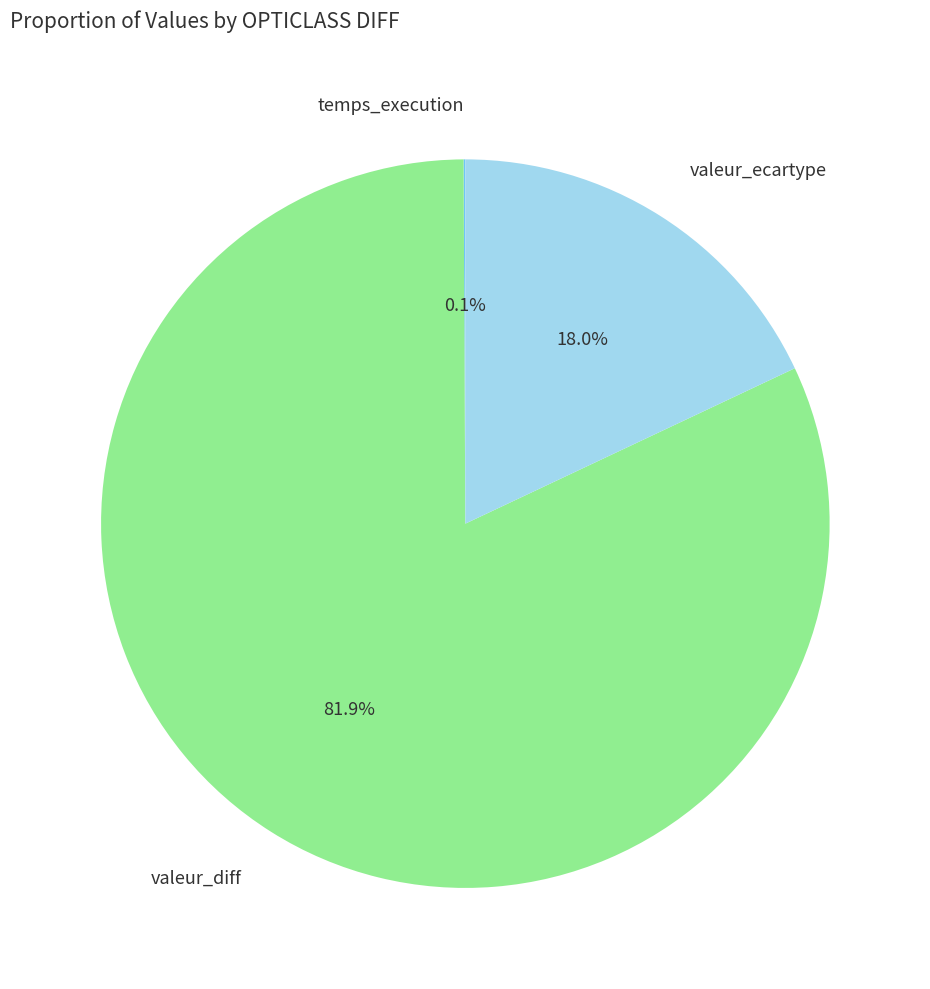

What percentage is NOT represented by valeur_ecartype?

82.0%